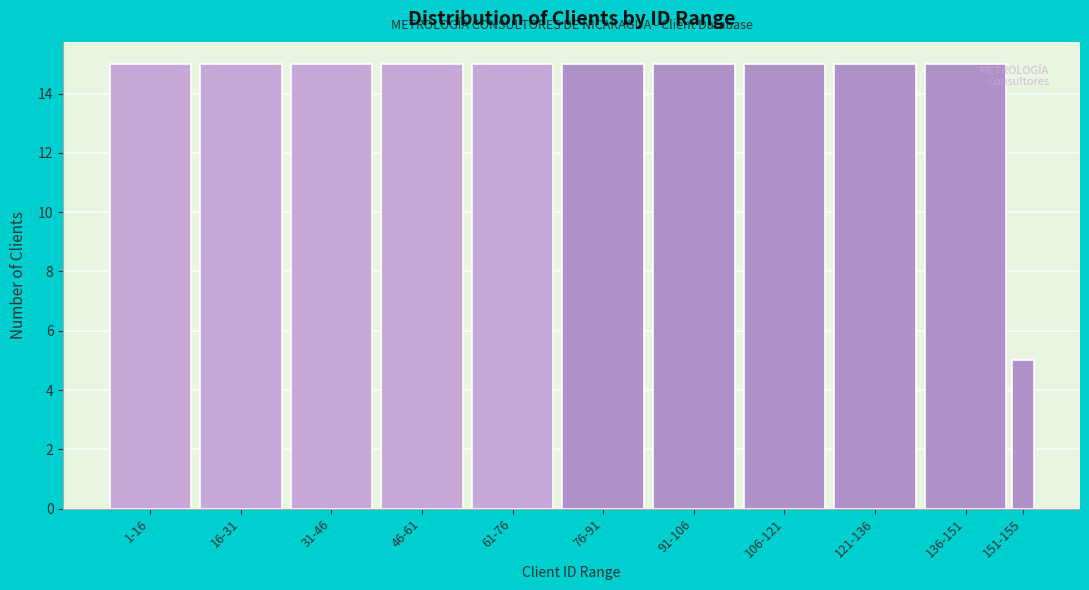

Reading right to left, list all the values displayed in this chart.

151-155=5	136-151=15	121-136=15	106-121=15	91-106=15	76-91=15	61-76=15	46-61=15	31-46=15	16-31=15	1-16=15